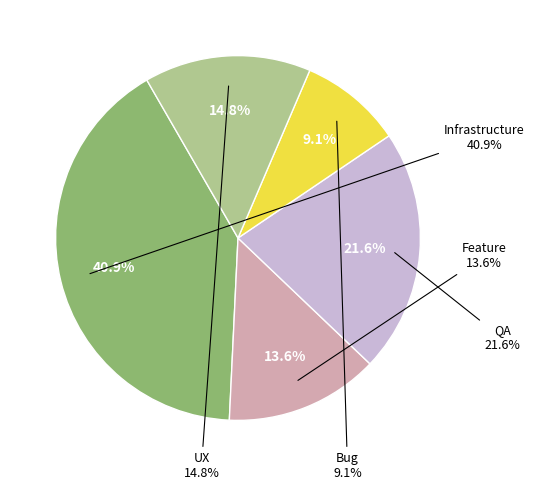

How many segments does this pie chart have?

5